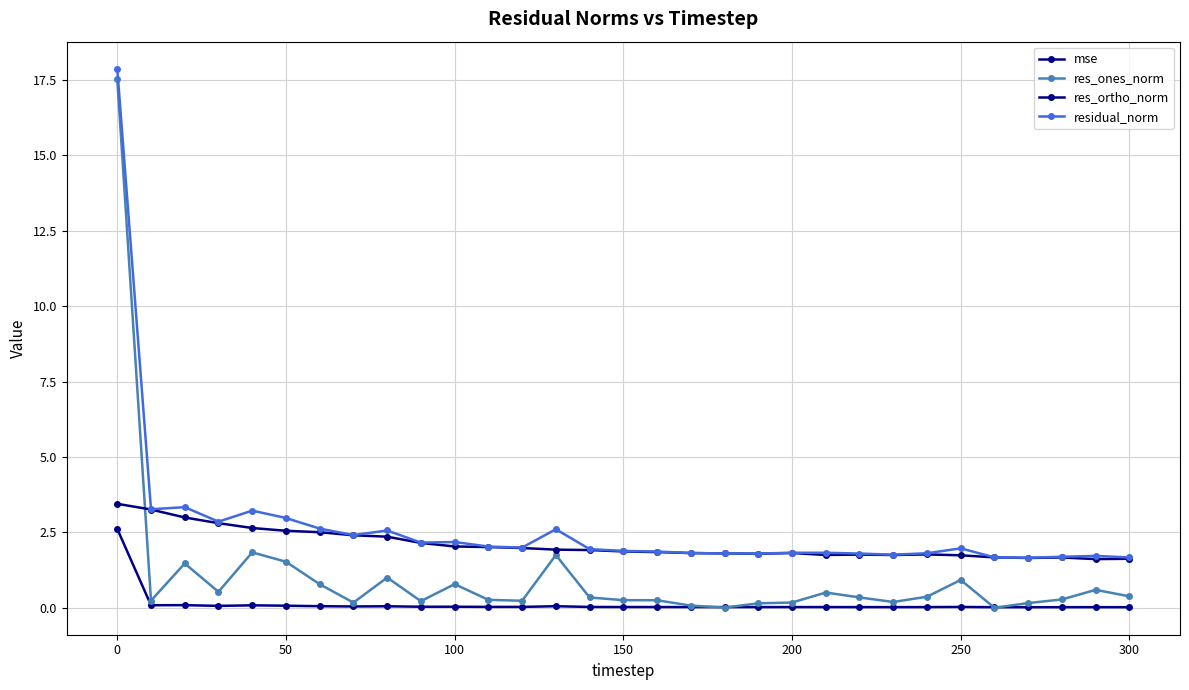

What is the sum of all res_ones_norm values?

33.4